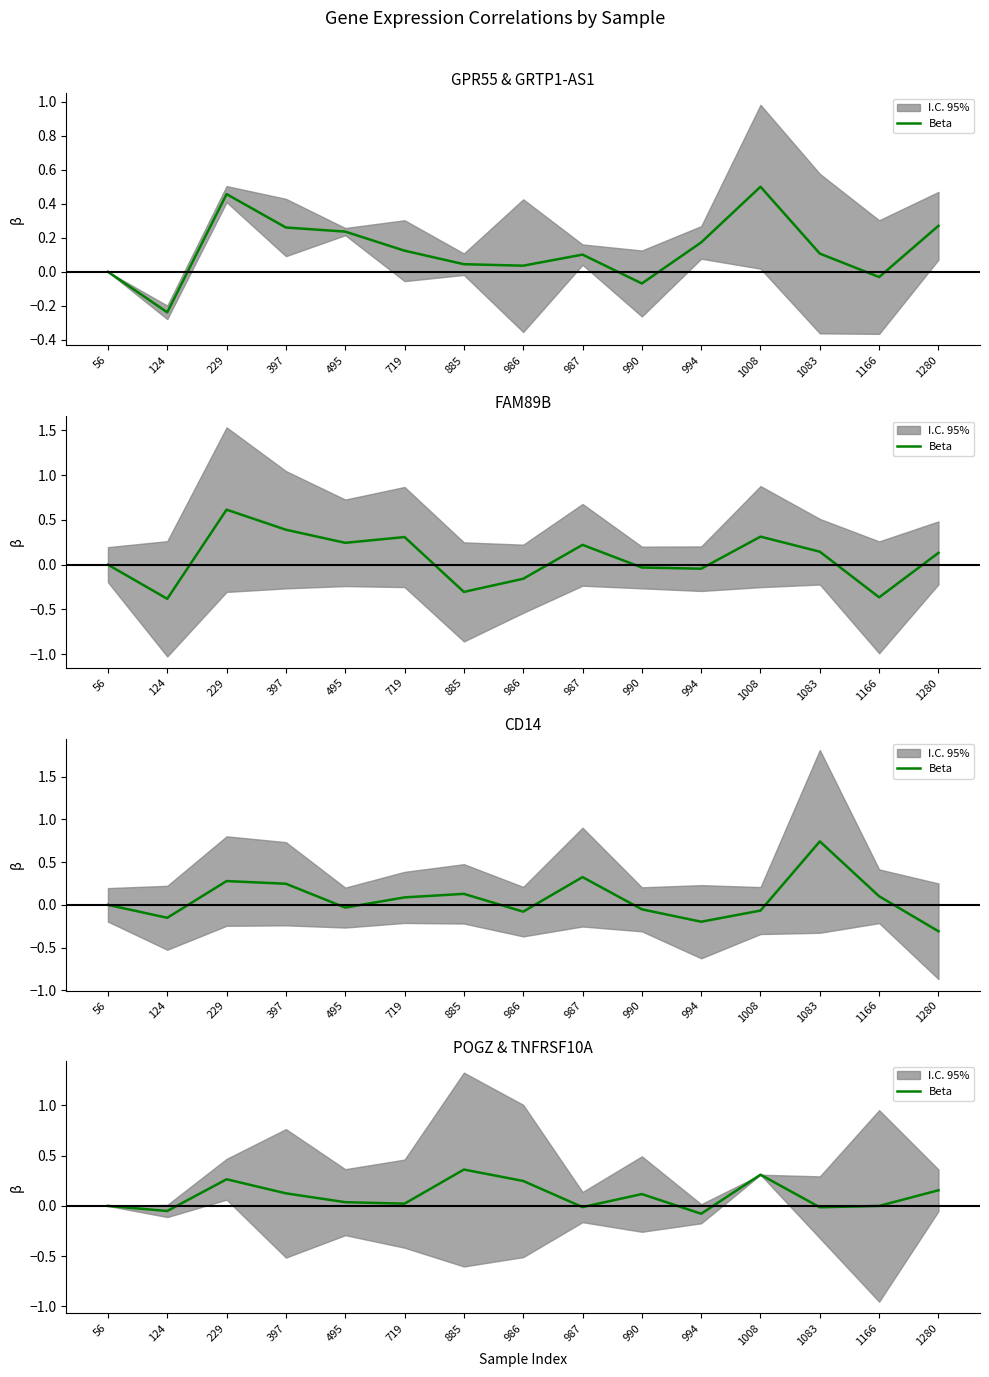

Which label corresponds to the smallest value in the chart?

994